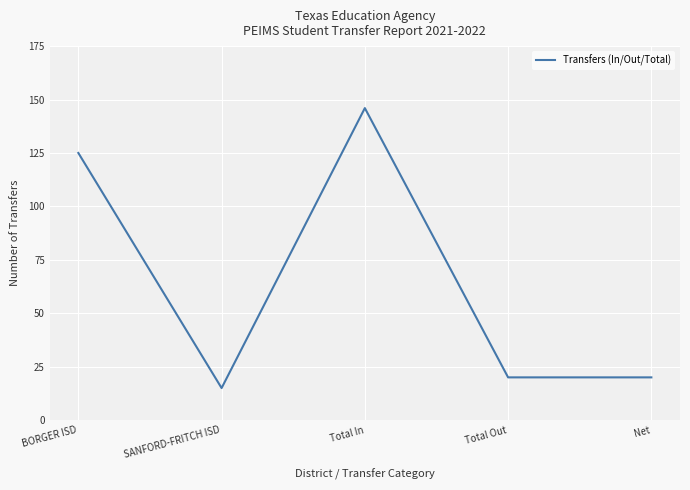

Reading left to right, list all the values displayed in this chart.

125	15	146	20	20